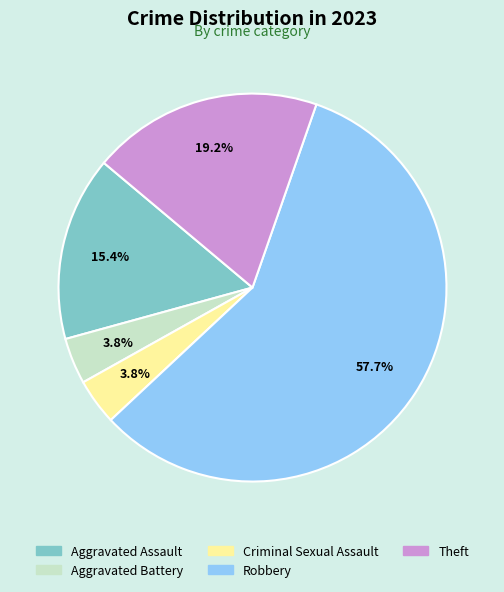

Combined, do Aggravated Battery and Robbery account for over 50%?

Yes